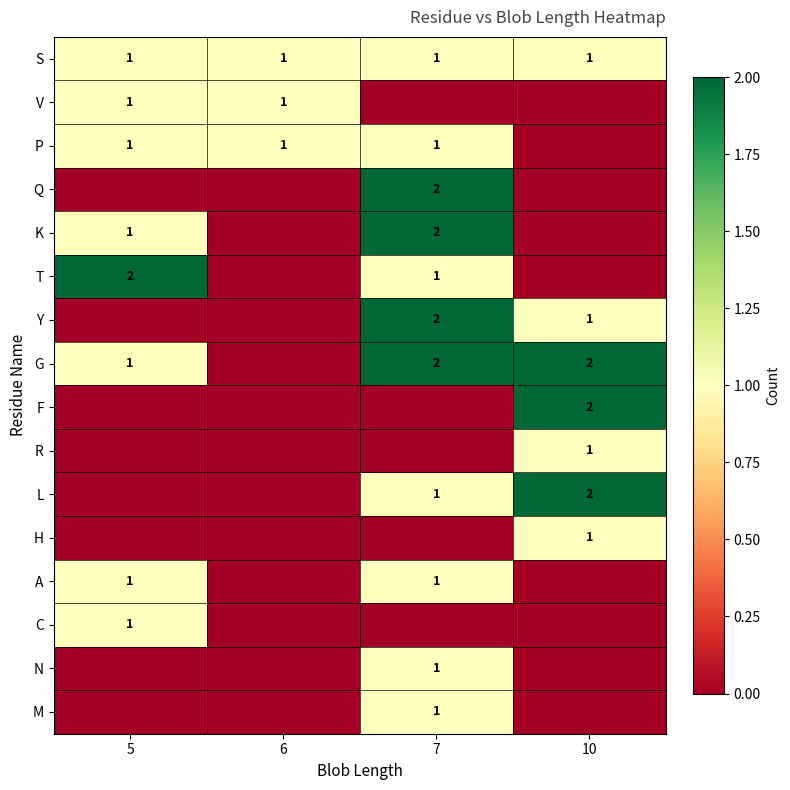

What is the difference between the highest and lowest values at 7?

2